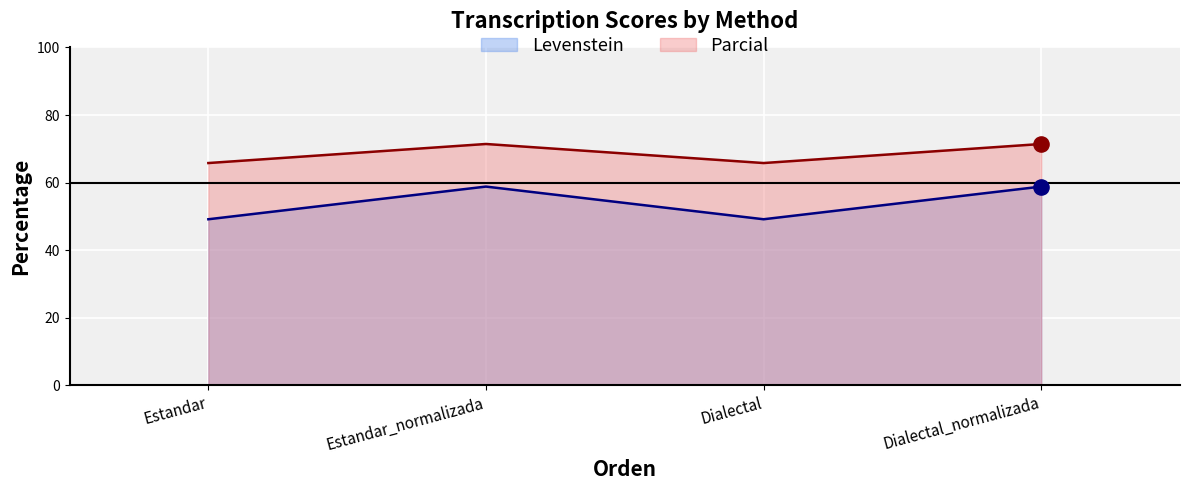

Which series has the widest spread of Y values?

Levenstein